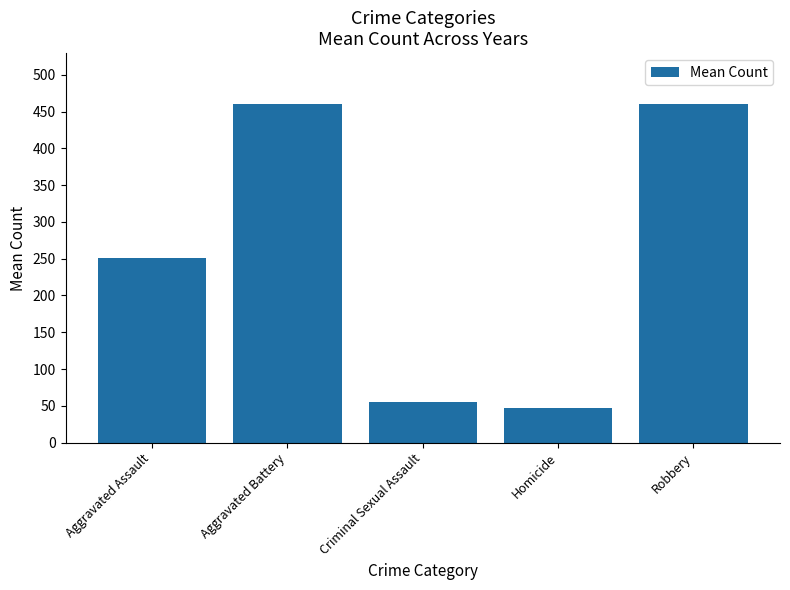

How many data points are above 251?

3